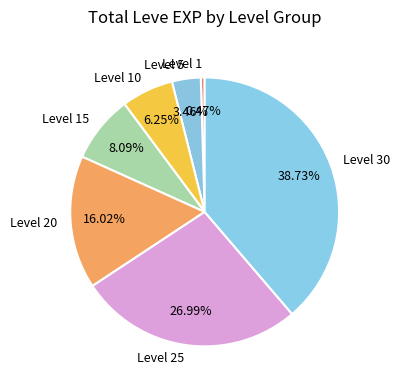

Does Level 10 account for over 50% of the chart?

No